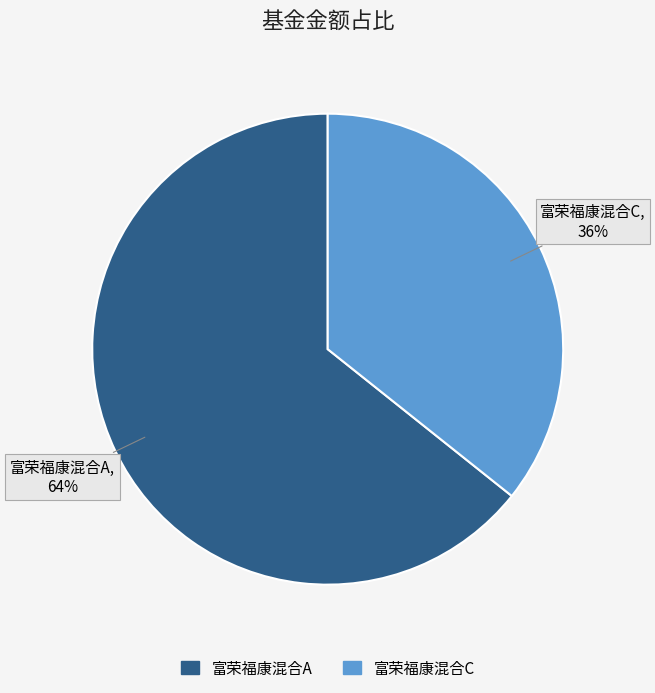

Do 富荣福康混合A and 富荣福康混合C together represent more than half of the pie?

Yes